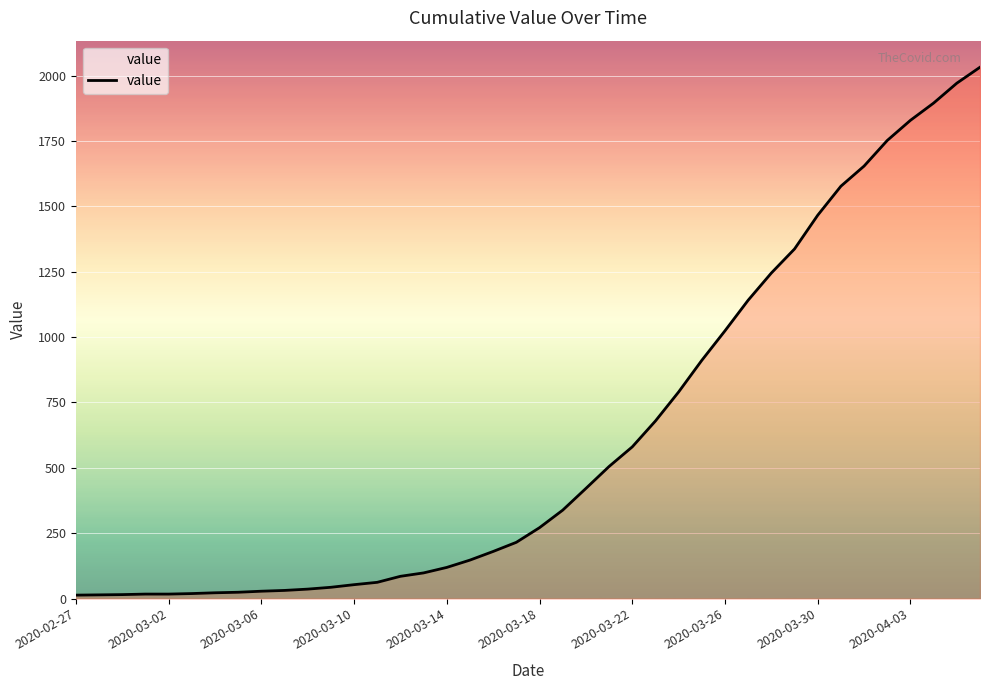

Does the chart display data point markers on the line(s)?

No